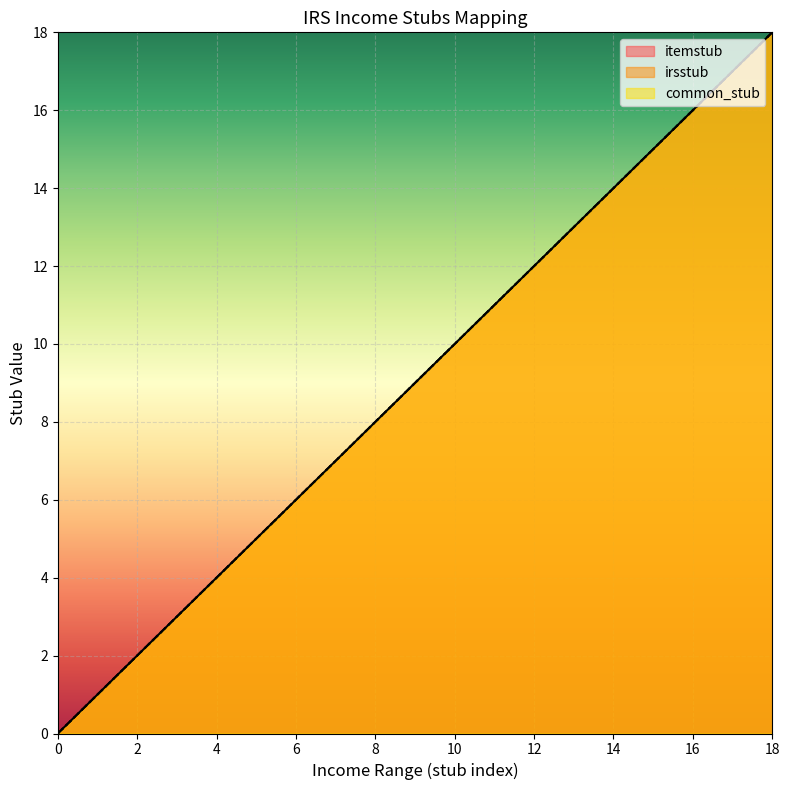

How many data points in common_stub are above 9?

9